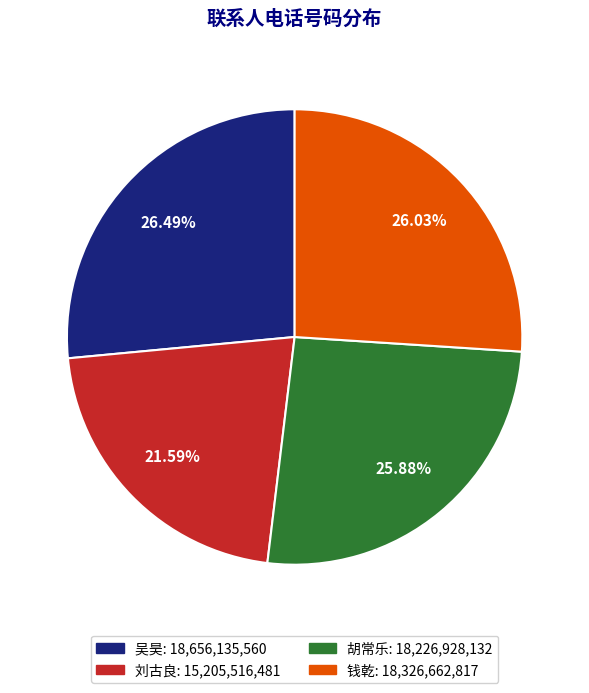

To the nearest percent, what is the average slice percentage?

25%